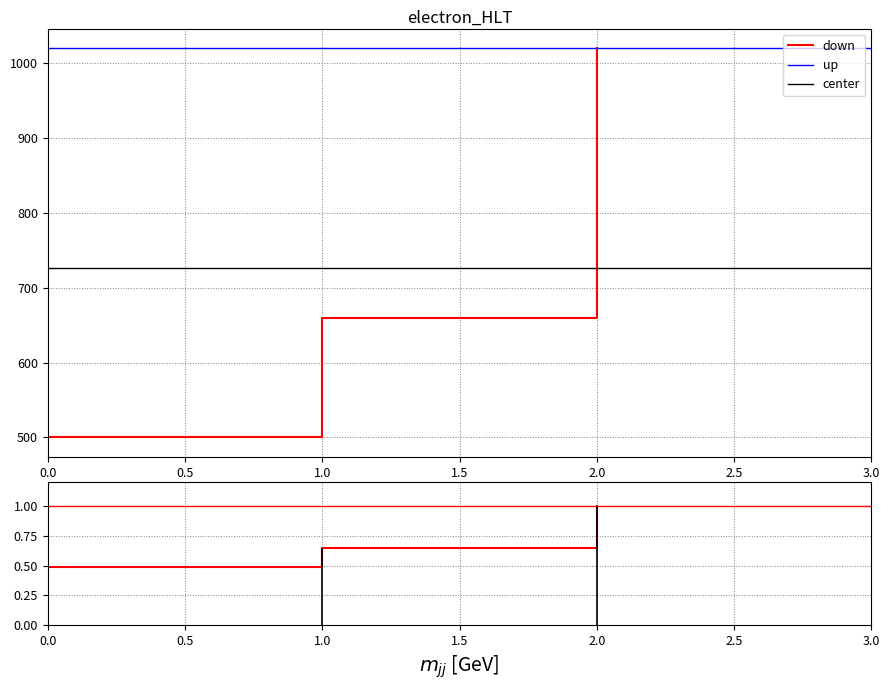

Which has a higher value, 1 or 0?

1